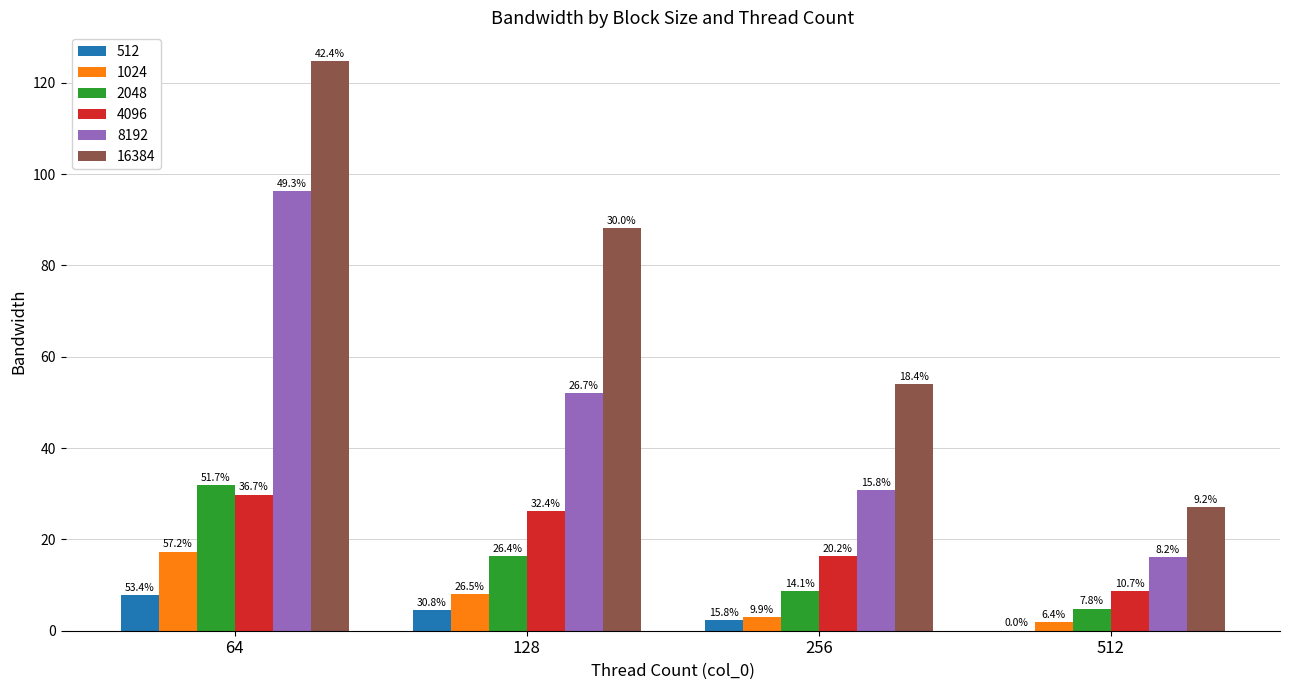

The 512 series shows 7.7 at 64. True or false?

True